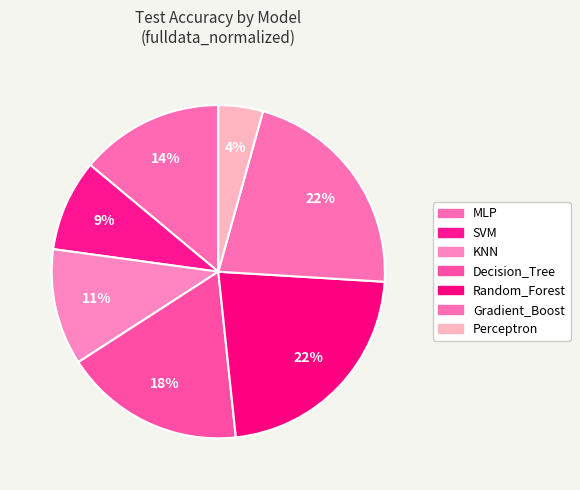

The MLP slice represents 7% of the pie. True or false?

False